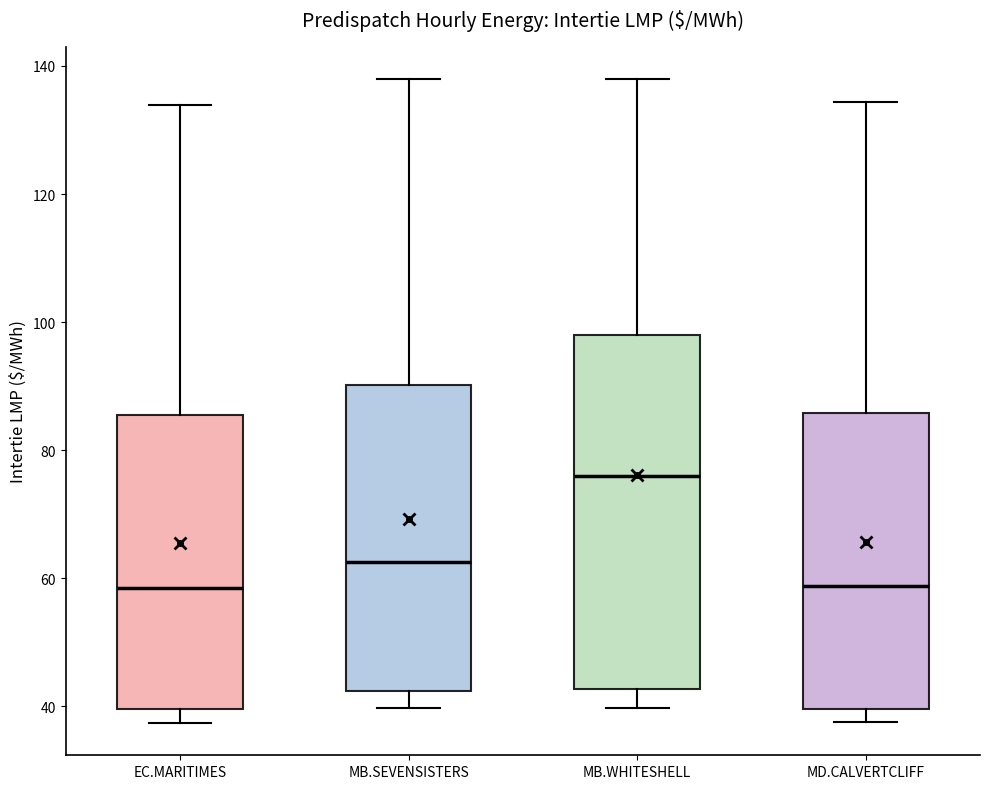

Which box's median line is the highest?

MB.WHITESHELL